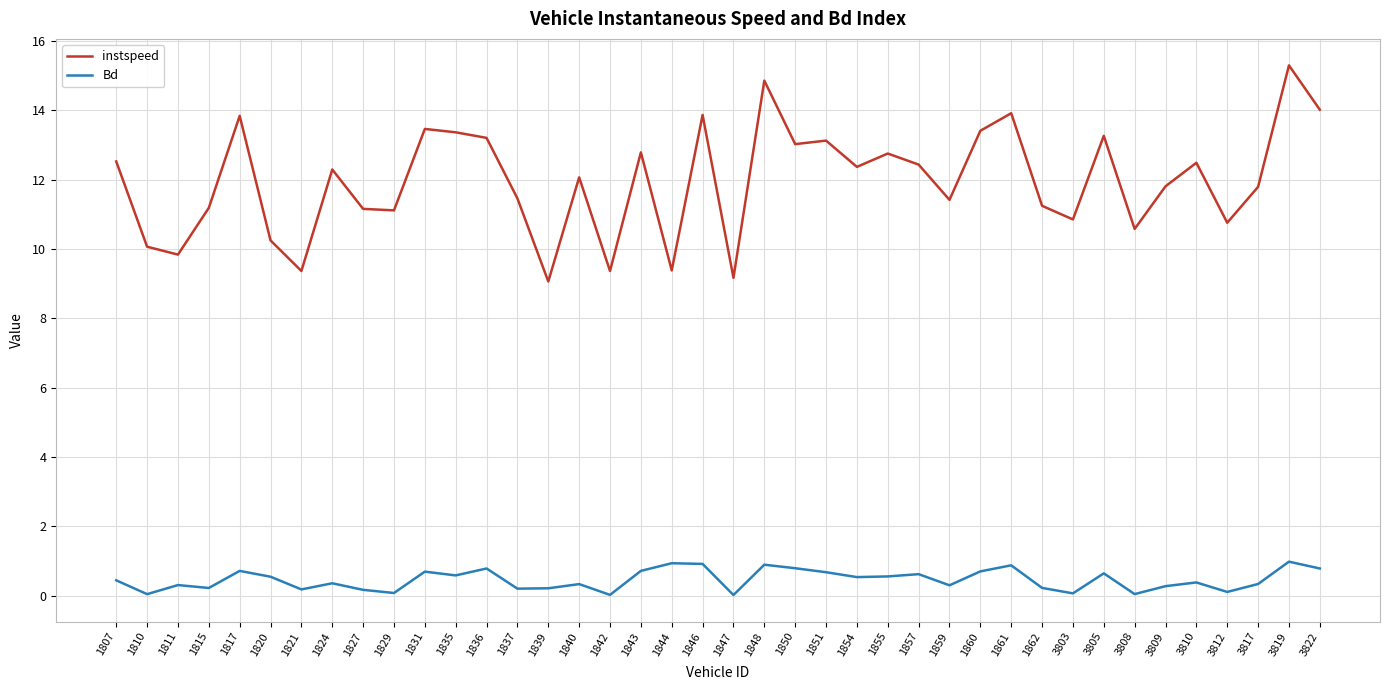

What is the difference between the second highest and minimum values in the Bd series?

0.9